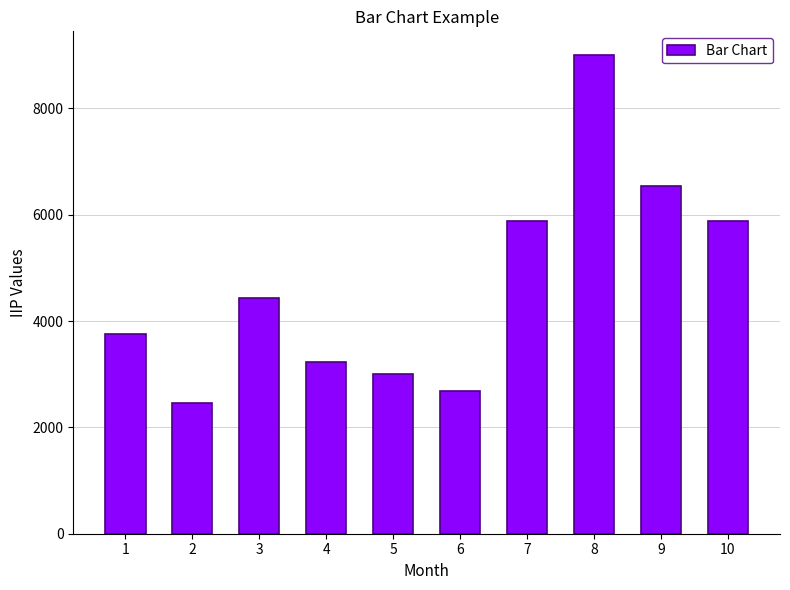

What is the difference between the values at 4 and 3?

1209.4